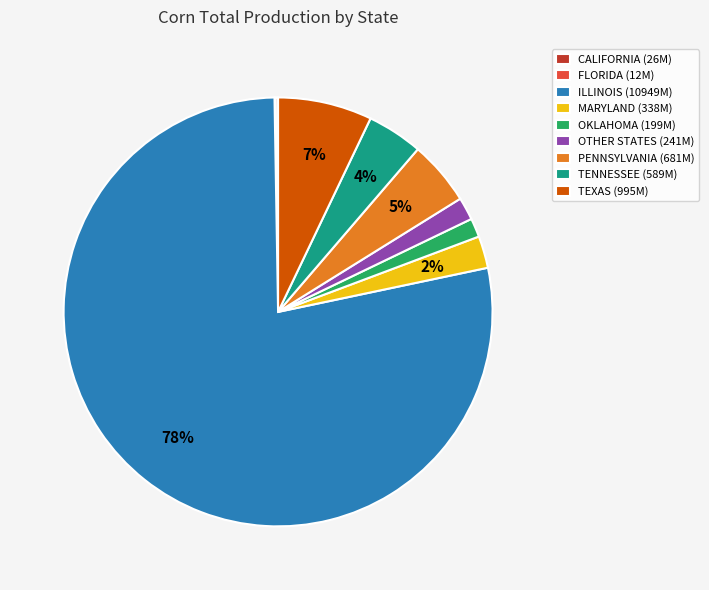

Is there any slice that represents more than half of the pie?

Yes